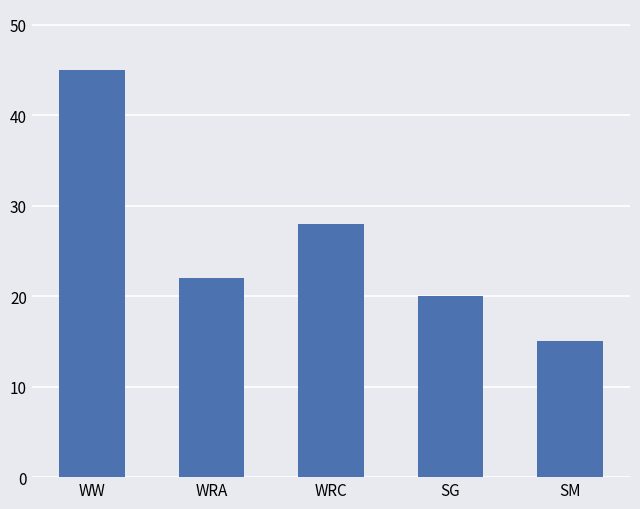

What is the difference between the values at WRC and SM?

13